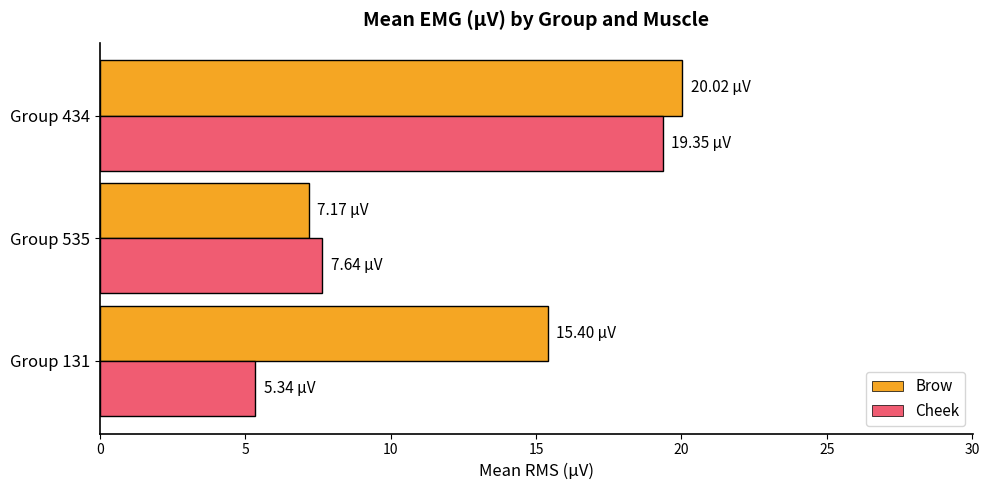

Between Group 131 and Group 434, which series saw the biggest shift?

Cheek